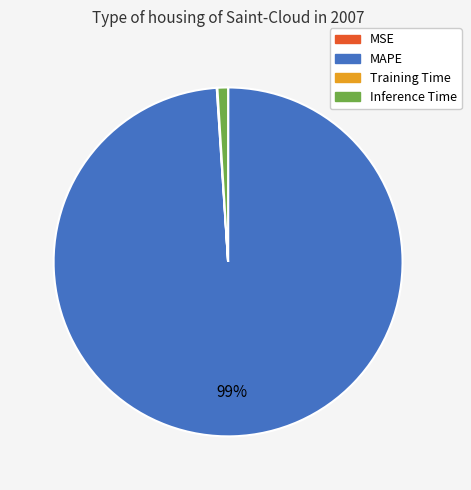

Do MAPE and Inference Time together represent more than half of the pie?

Yes